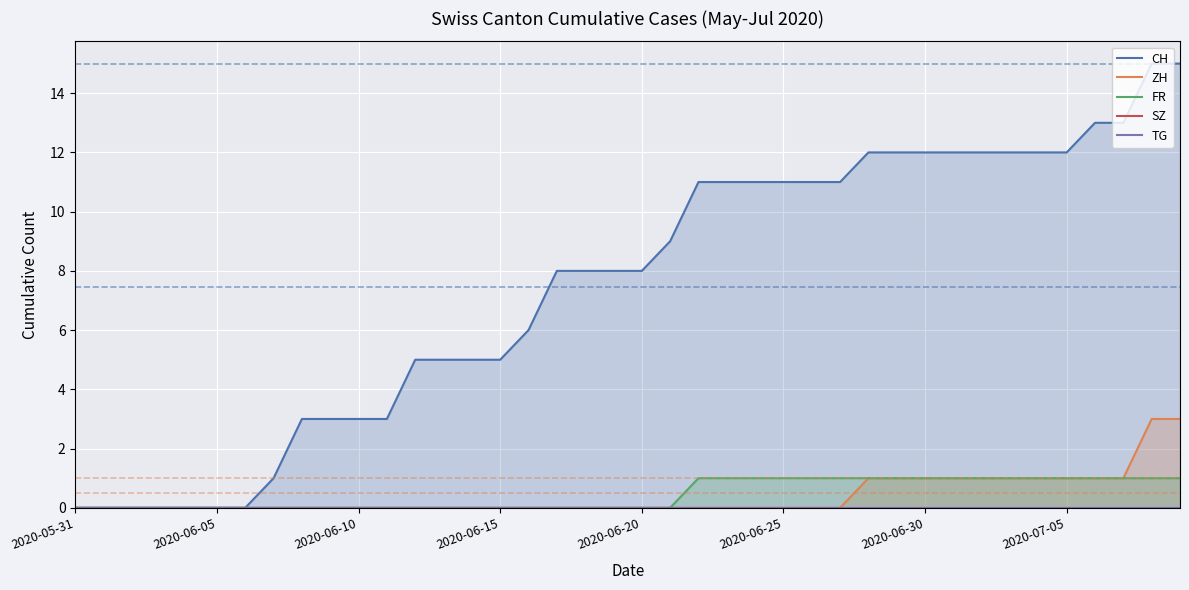

What is the label of the 1st point from the left?

2020-05-31